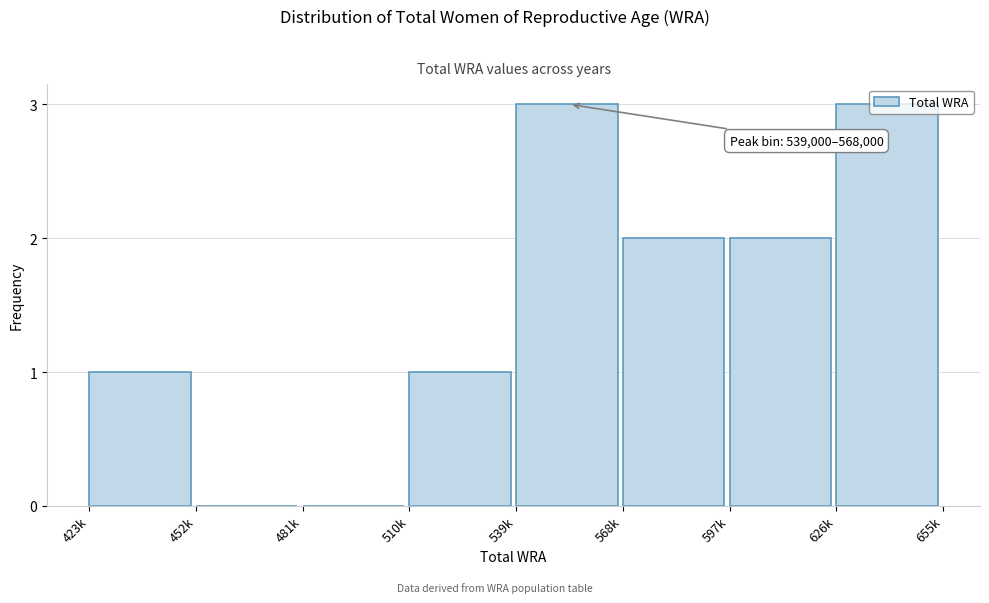

What is the ratio of the value at 597k to the value at 568k?

1.0